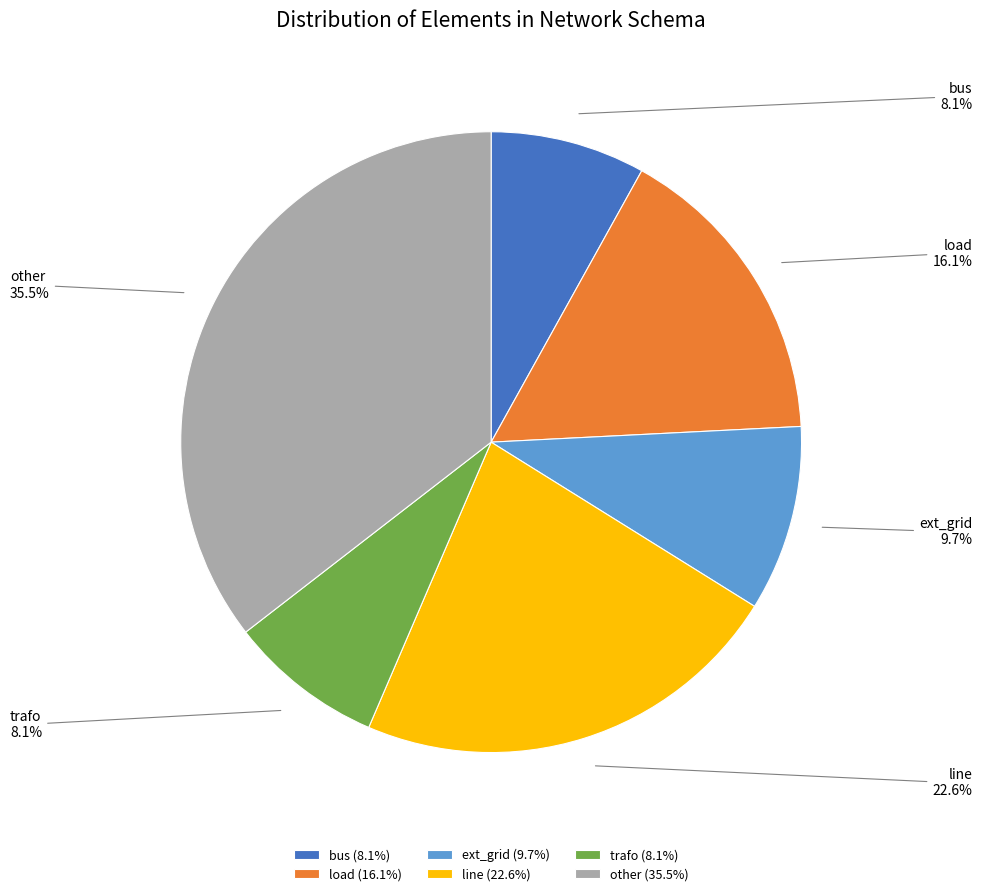

Does line represent more than half of the total?

No